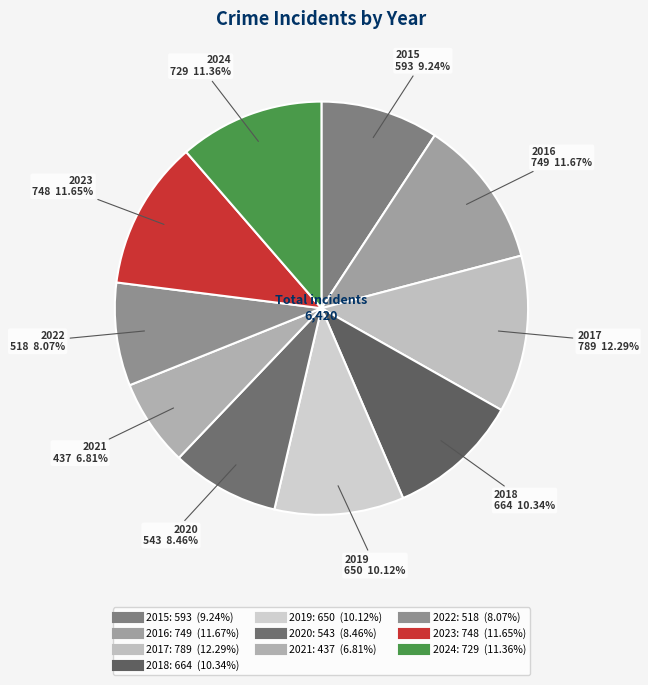

Is it true that 2015 is 24% of the pie?

False